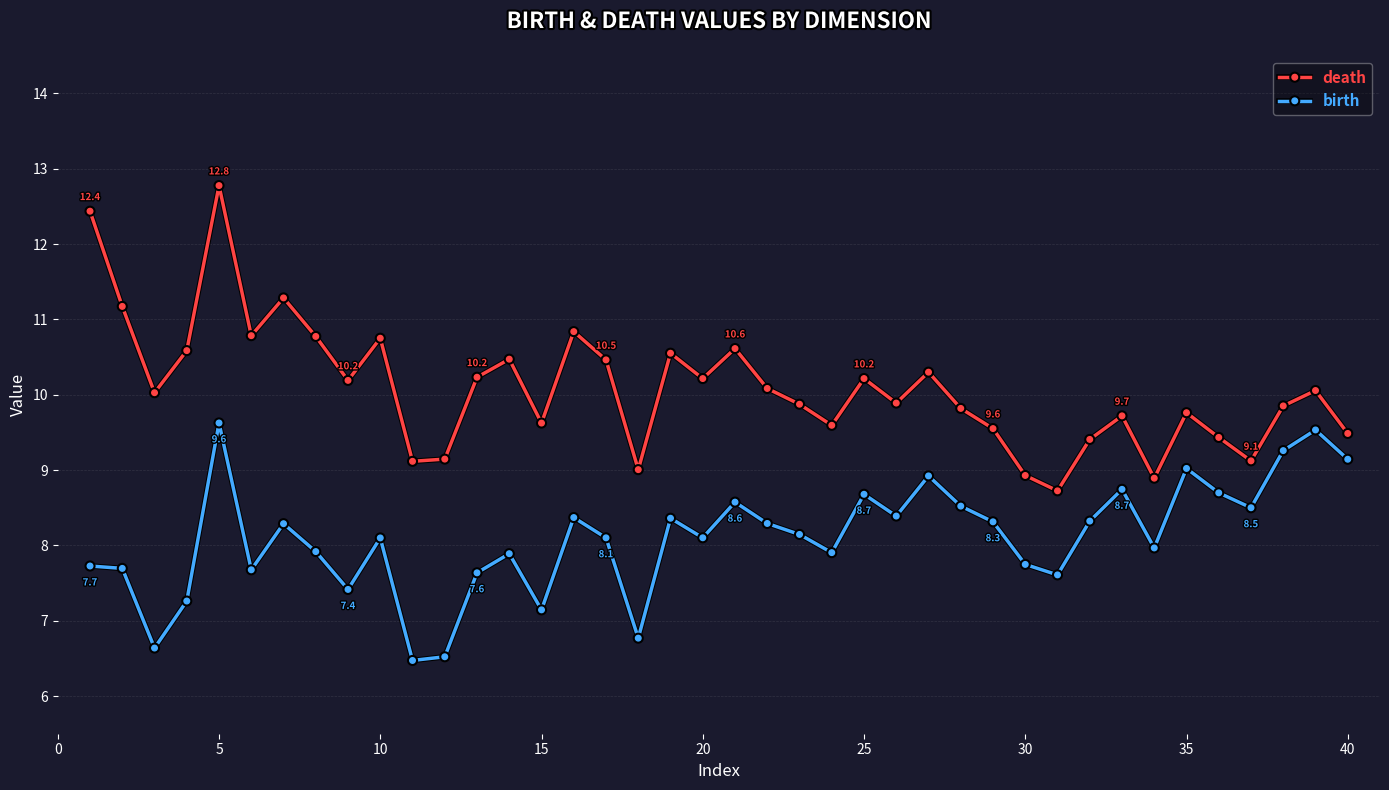

What is the difference between the second highest and second lowest values in the death series?

3.5